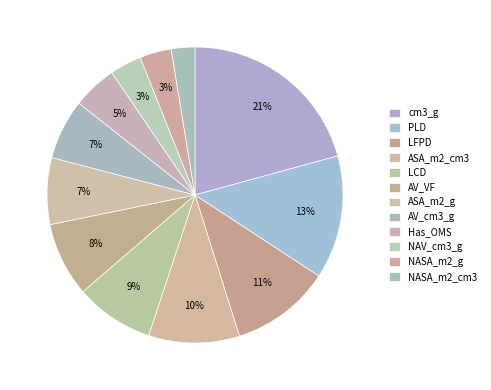

What percentage is NOT represented by AV_cm3_g?

93.4%